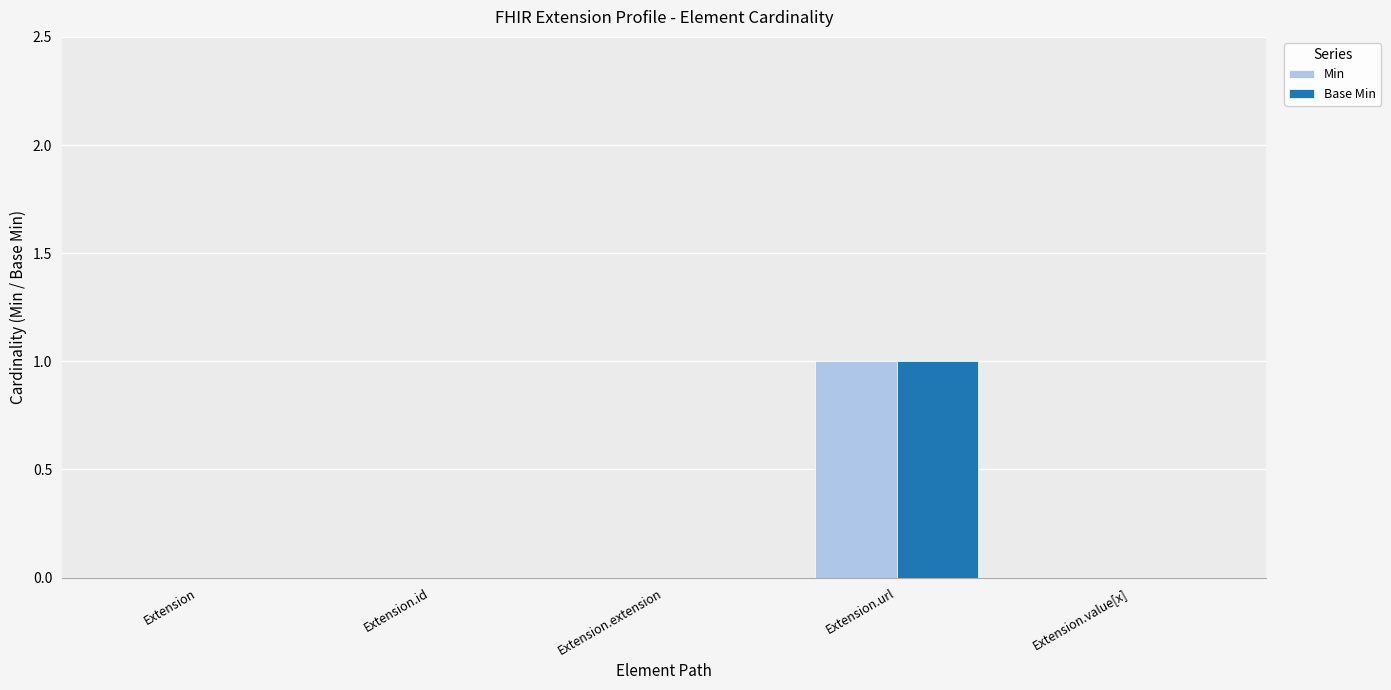

At which category is the sum across all series the highest?

Extension.url